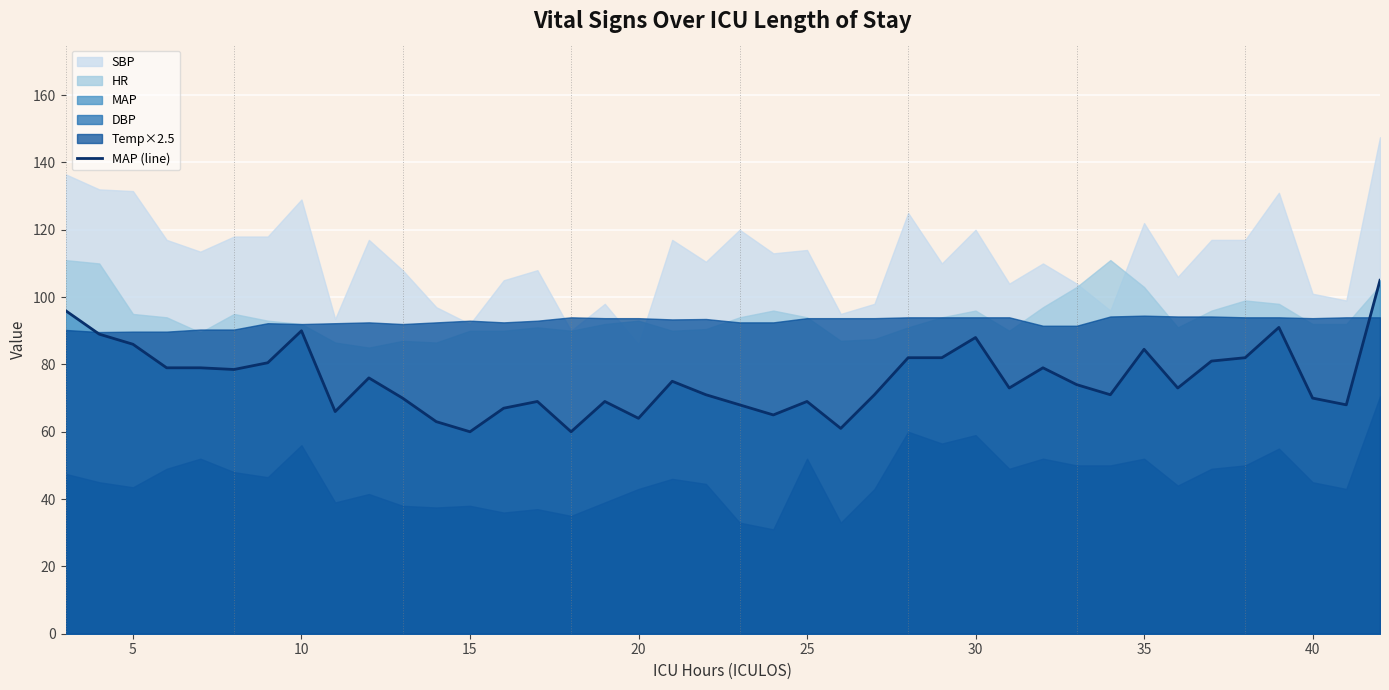

True or false: MAP (line) has a value of 144.0 at 5.

False